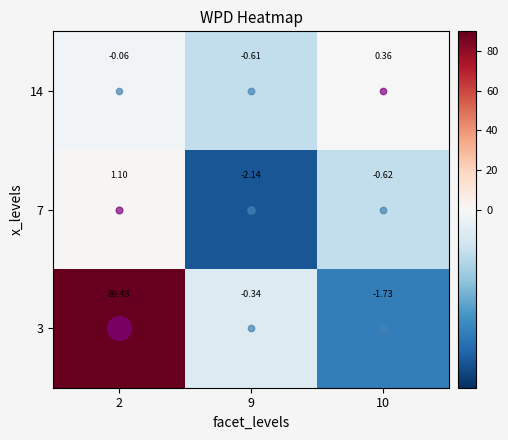

Is the value of 14 at 10 greater than the value of 3 at 9?

Yes